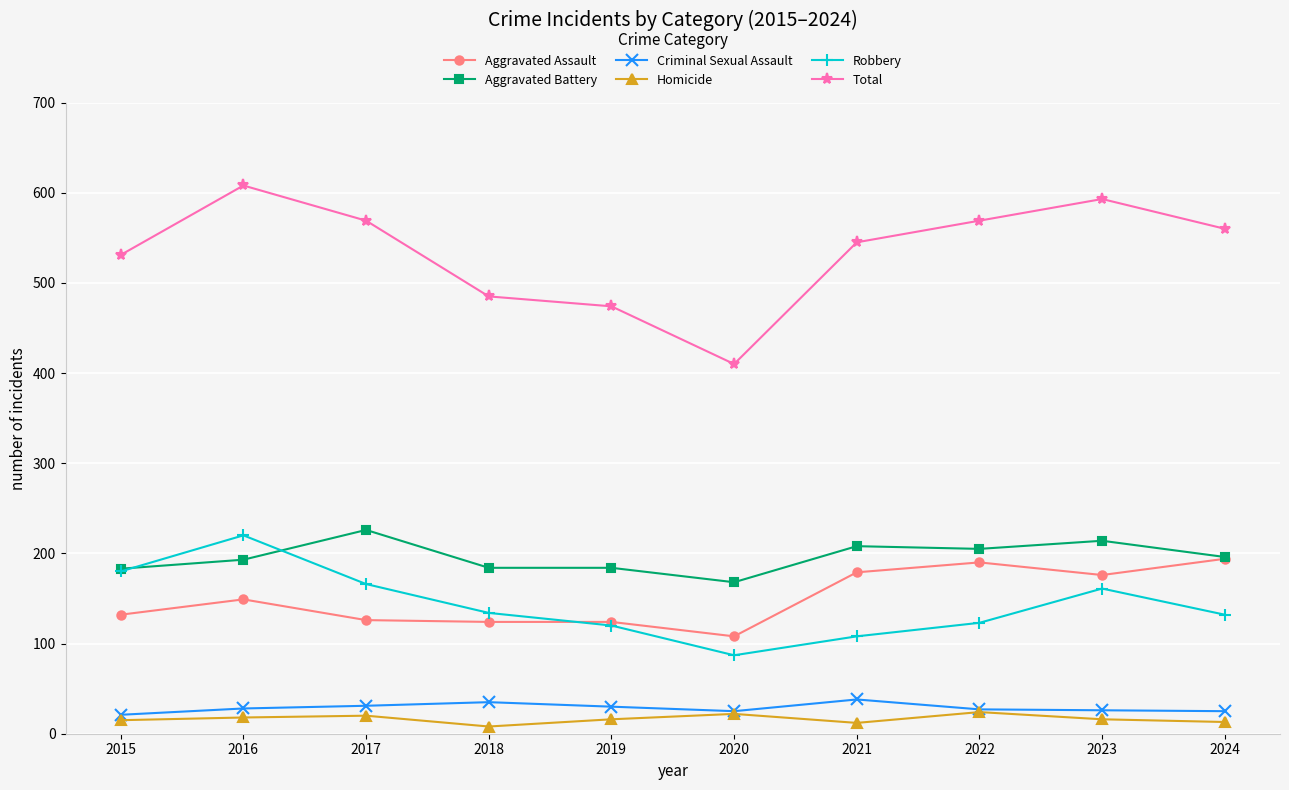

Between 2018 and 2024, which series saw the biggest shift?

Total